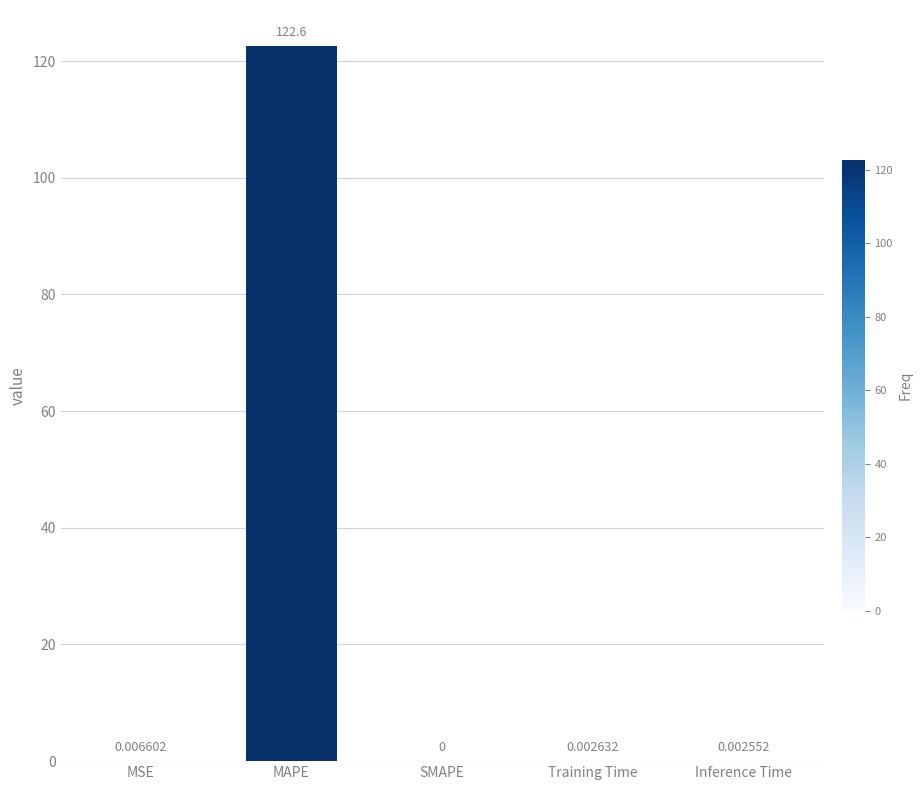

What is the sum of all values?

122.6